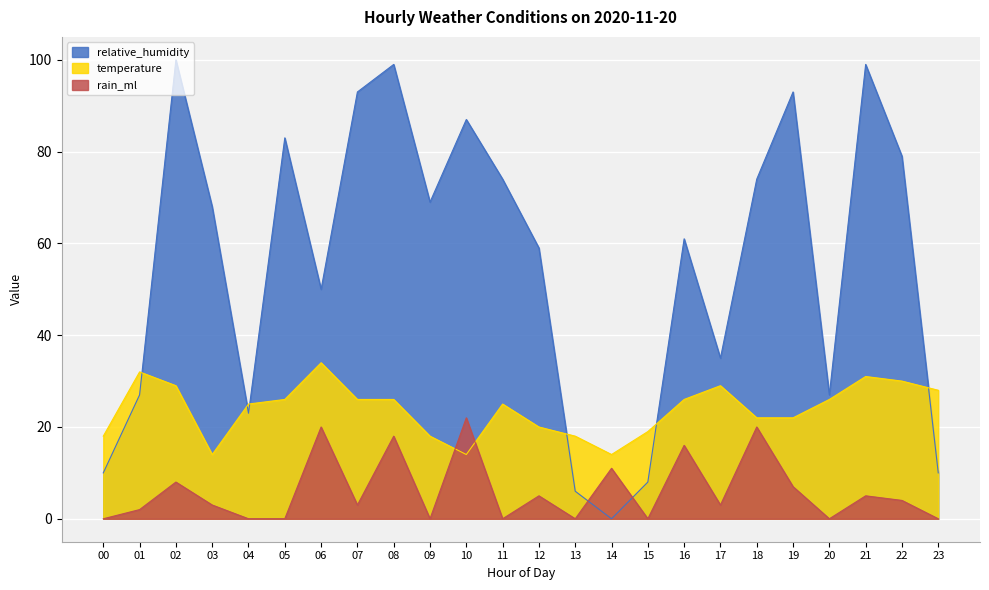

How many data points in temperature are above 26?

7